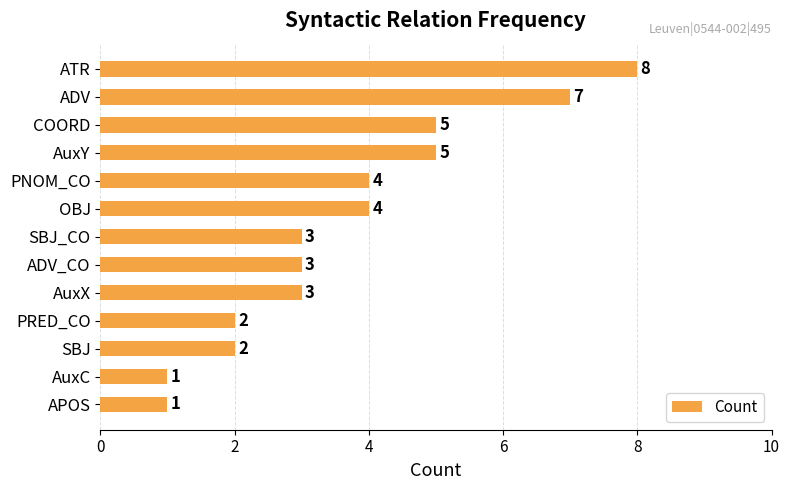

Which has a higher value, SBJ or APOS?

SBJ